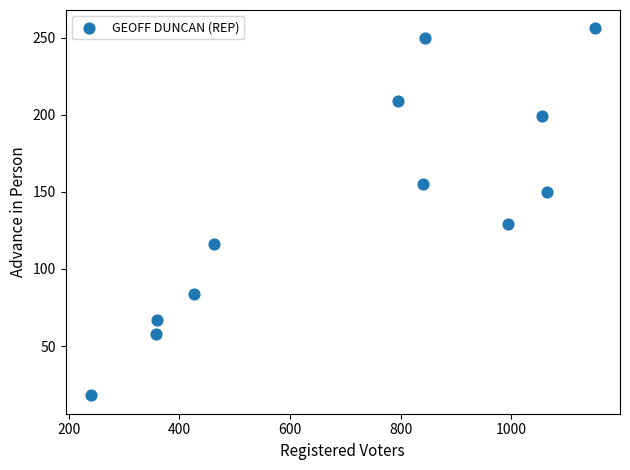

What Y value in the scatter plot is closest to 137?

129